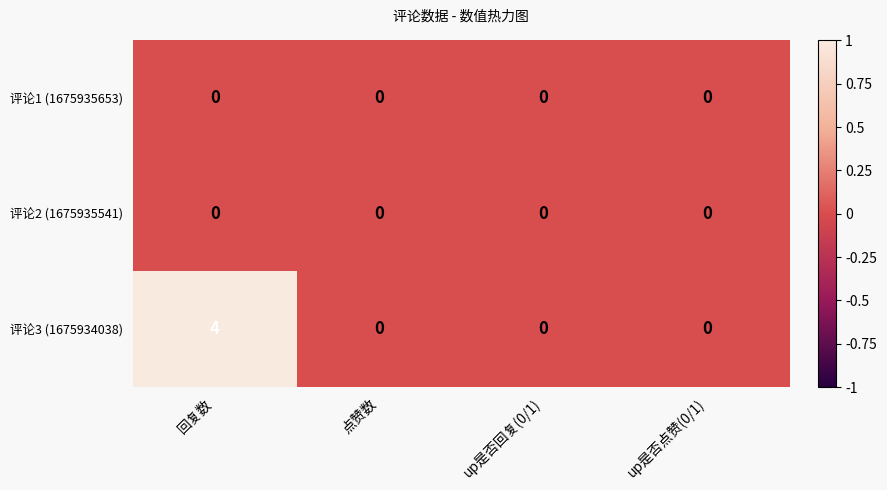

At which category is the sum across all series the highest?

回复数